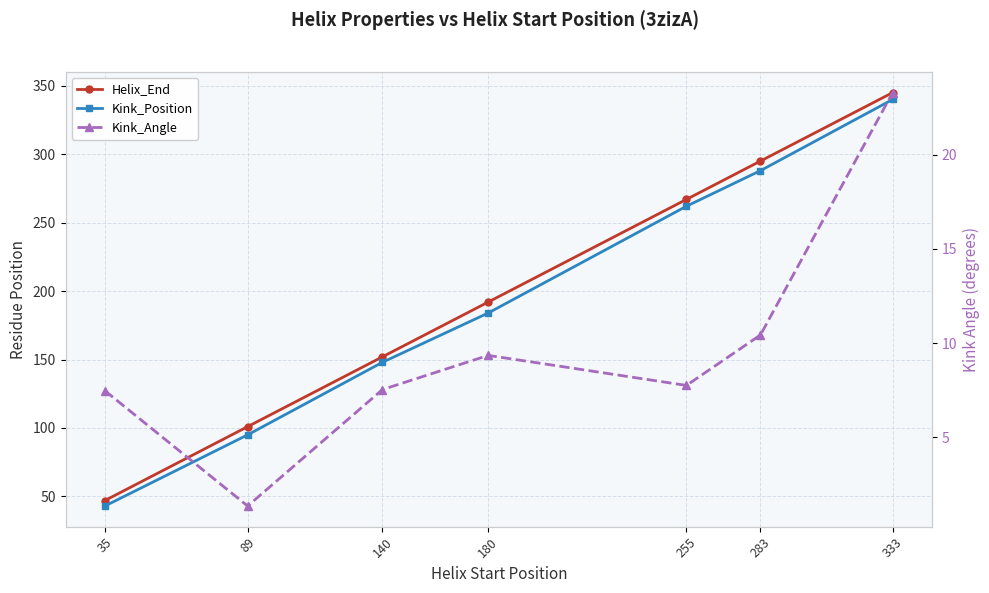

List the labels in order of Kink_Position value, smallest first.

35, 89, 140, 180, 255, 283, 333